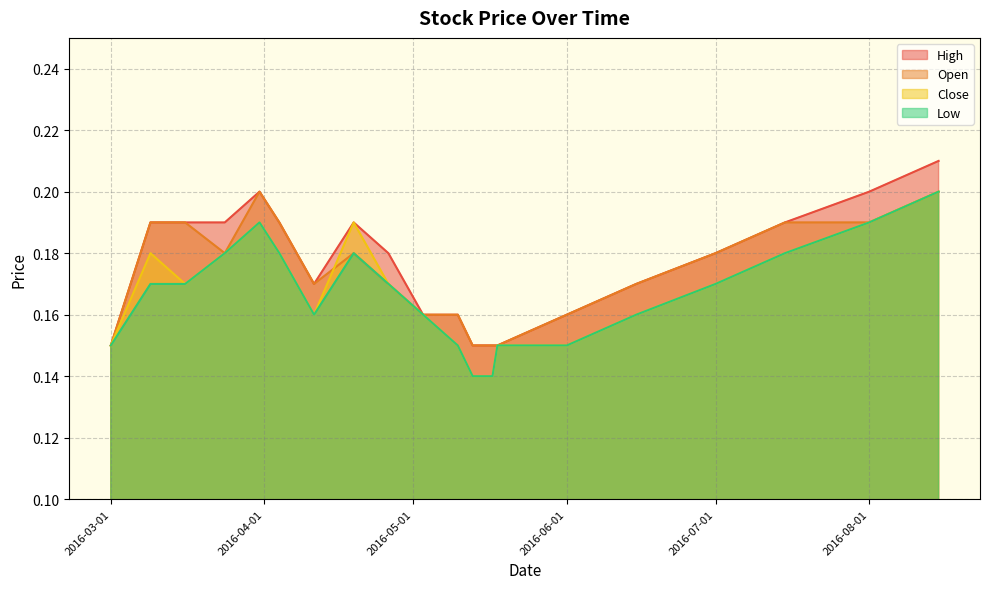

At which label does Low reach its peak?

2016-08-15